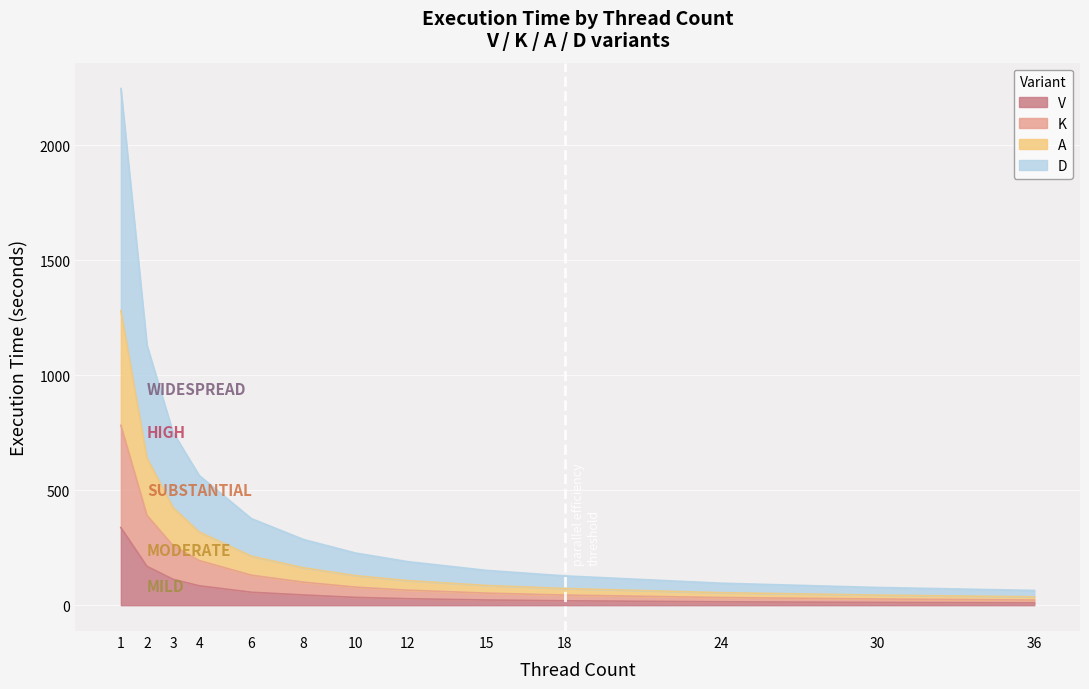

The A series shows 424.6 at 3. True or false?

True